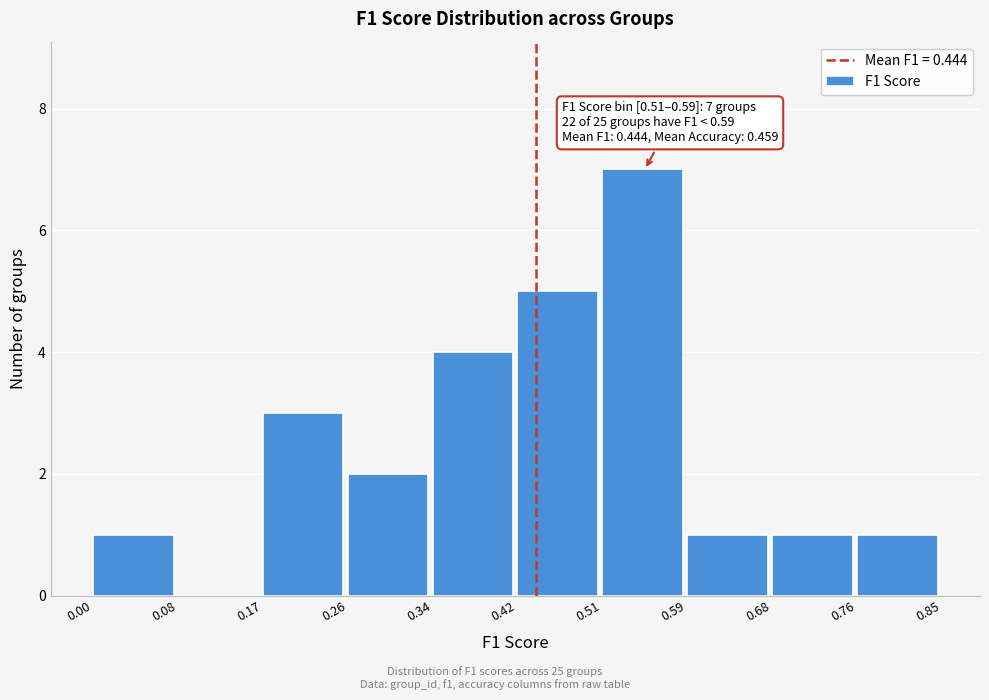

Over which range of the x-axis is the bar tallest?

0.51 to 0.59